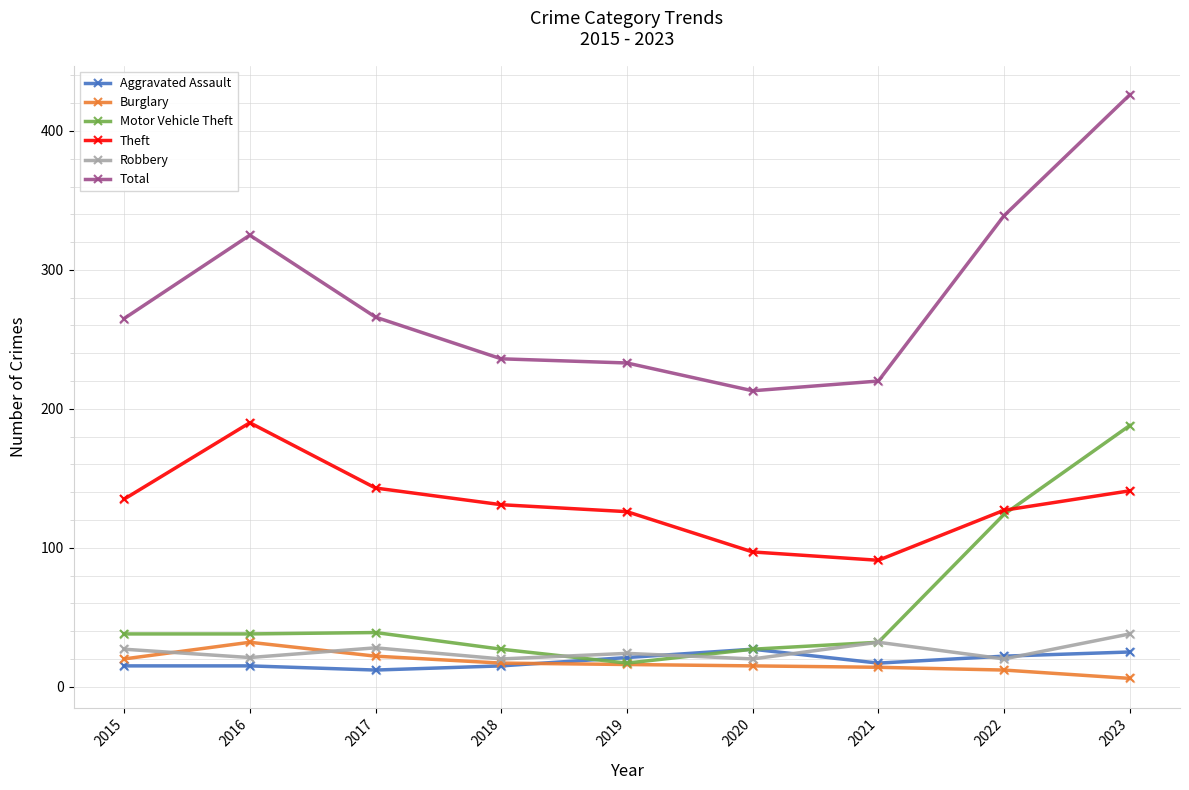

Which series has the largest total across all categories?

Total